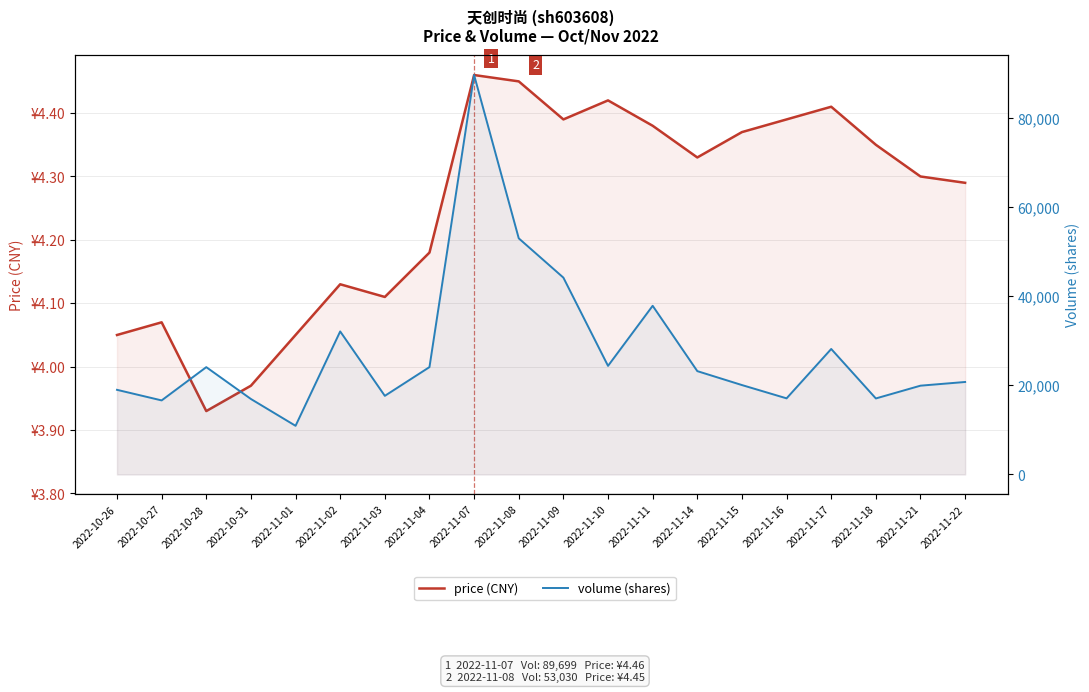

Does the chart display data point markers on the line(s)?

No